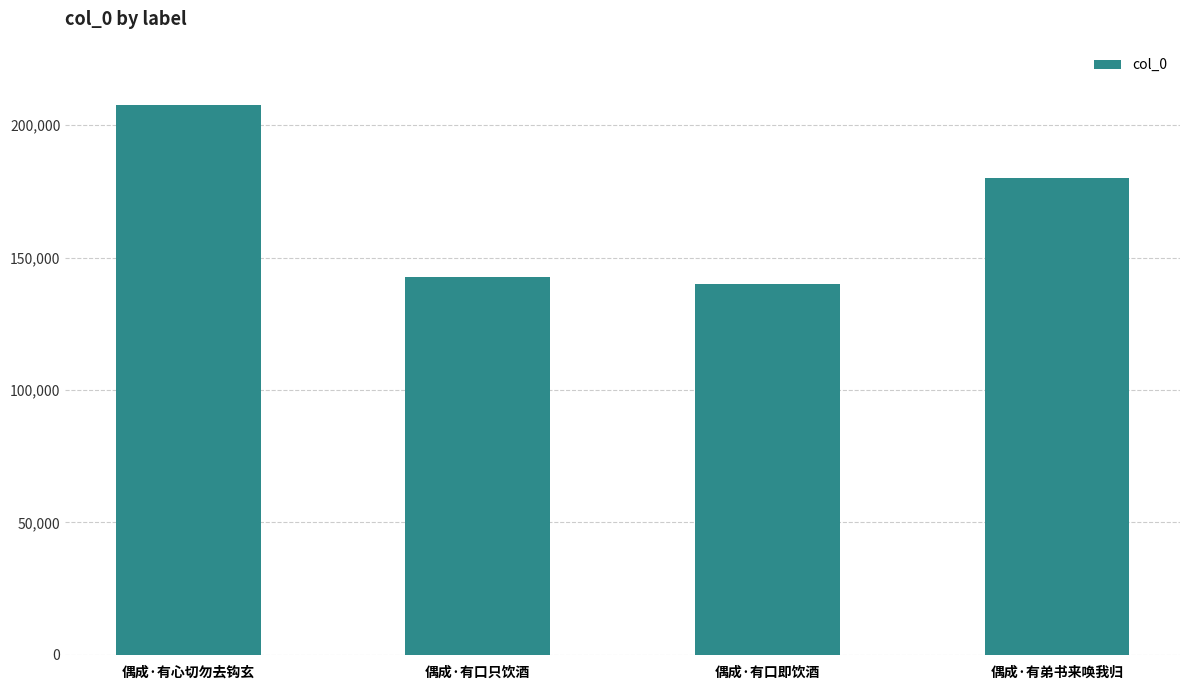

List the labels in order of value, largest first.

偶成·有心切勿去钩玄, 偶成·有弟书来唤我归, 偶成·有口只饮酒, 偶成·有口即饮酒